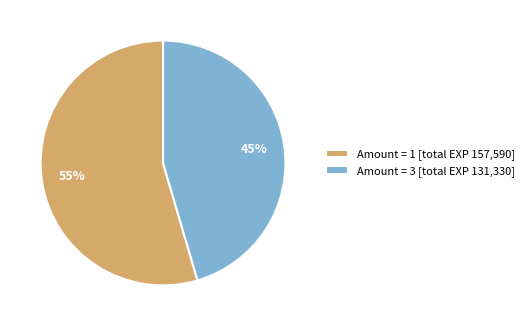

Which category has the biggest portion of the pie?

Amount = 1 [total EXP 157,590]